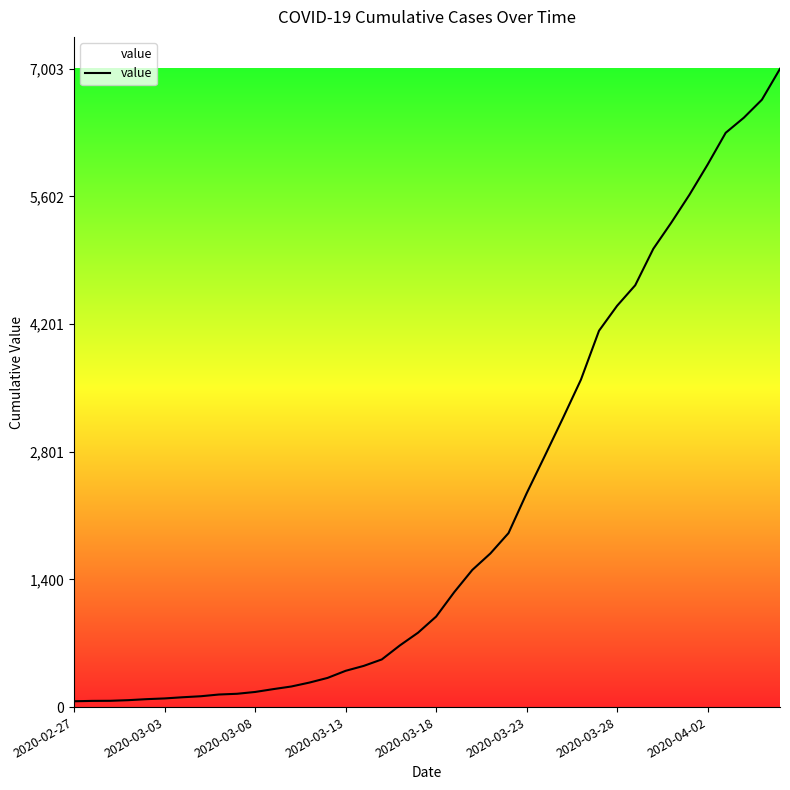

What is the greatest value displayed?

7003